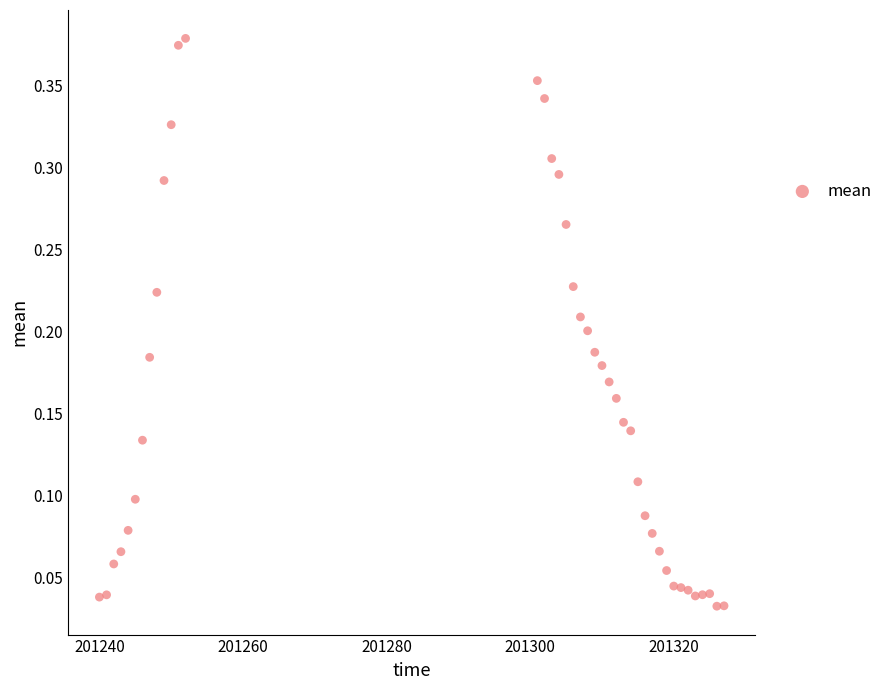

What is the range of X values (max minus min)?

87.0